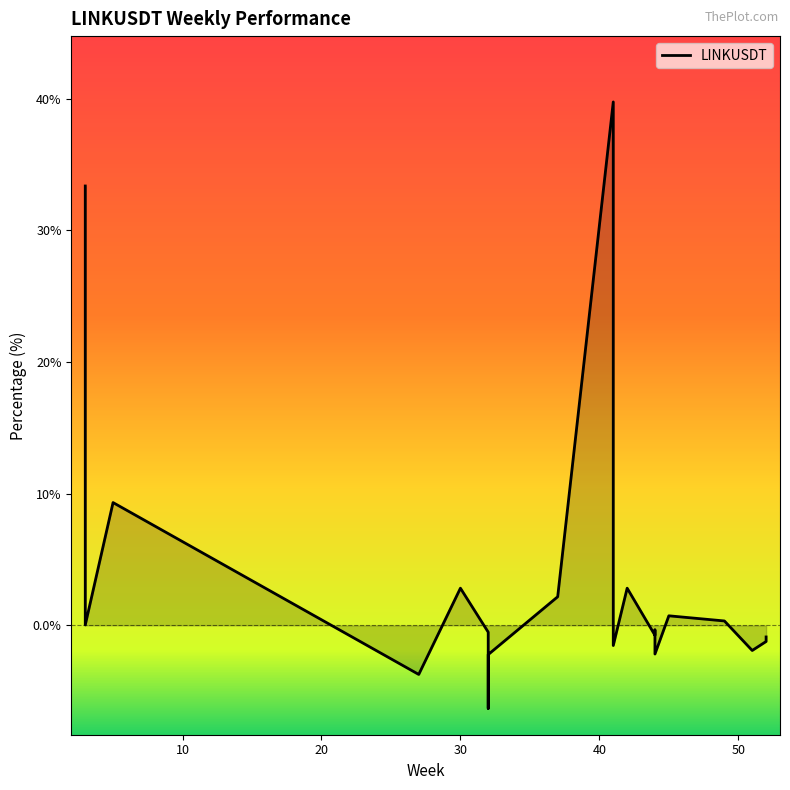

How many series are shown in this chart?

1